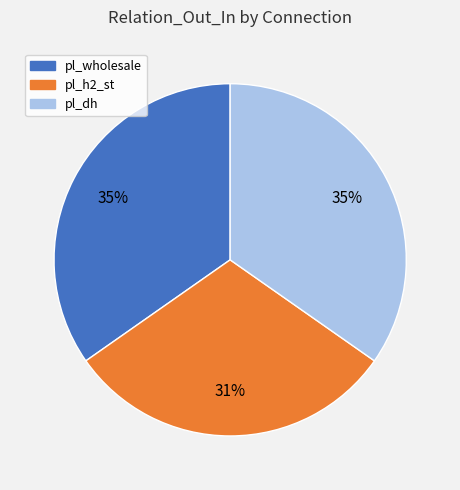

True or false: pl_dh accounts for 35% of the total.

True